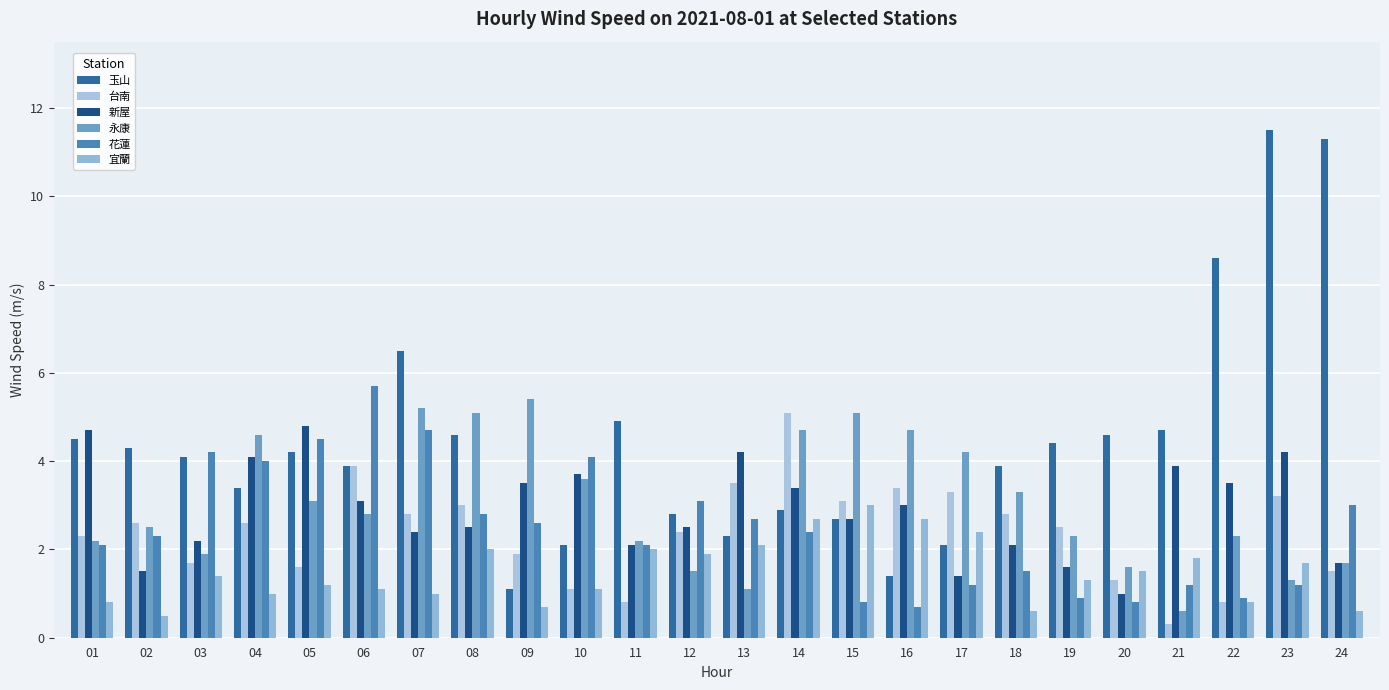

At which label does 永康 reach its peak?

09